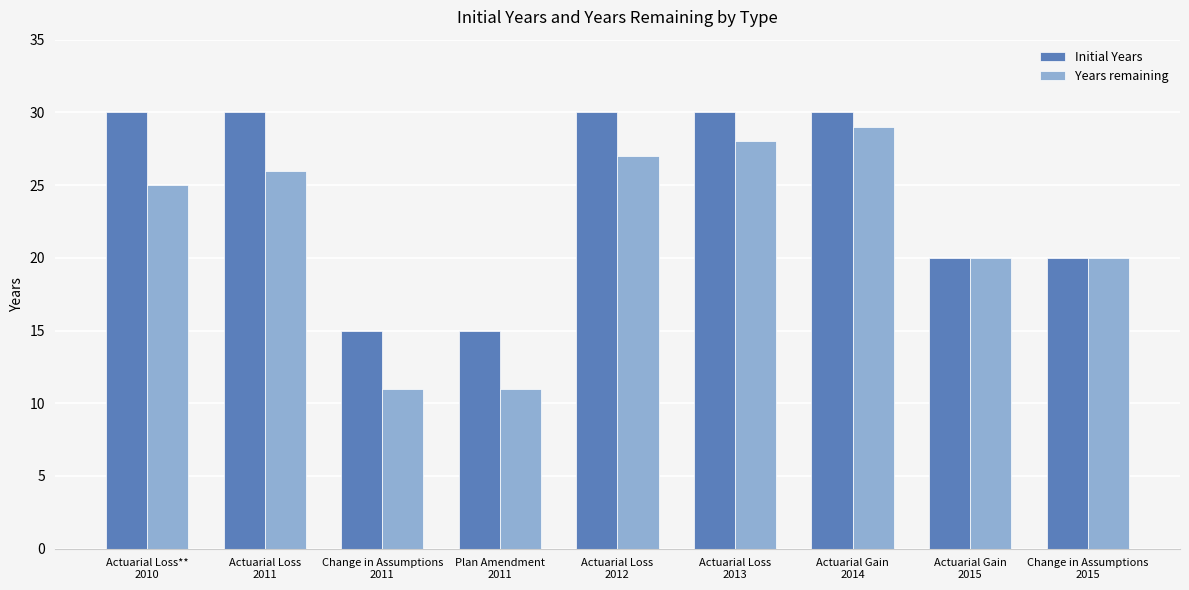

At how many categories does at least one series exceed 17?

7